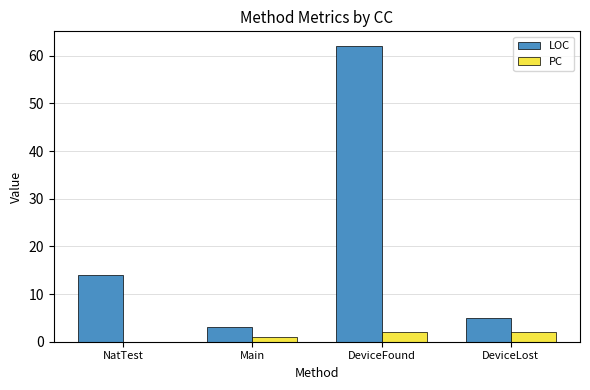

At which category is the sum across all series the highest?

DeviceFound